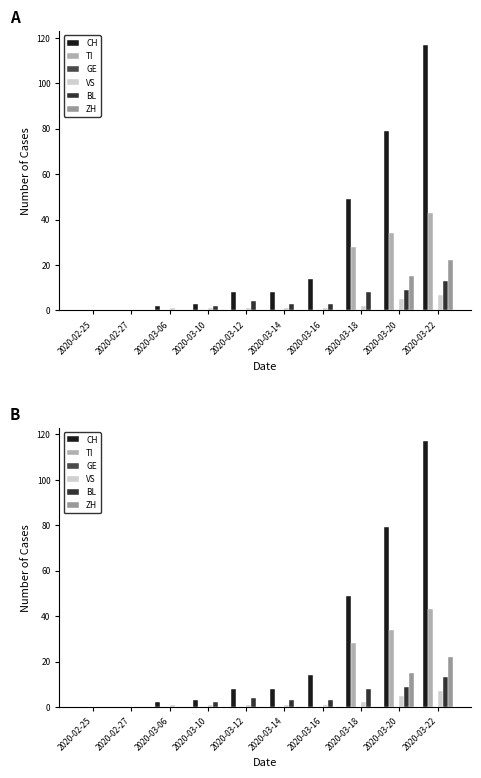

Reading left to right, list all the values displayed in this chart.

CH: 0	0	2	3	8	8	14	49	79	117
TI: 0	0	0	0	0	0	0	28	34	43
GE: 0	0	0	0	0	0	0	0	0	0
VS: 0	0	1	1	1	1	1	2	5	7
BL: 0	0	0	2	4	3	3	8	9	13
ZH: 0	0	0	0	0	0	0	0	15	22